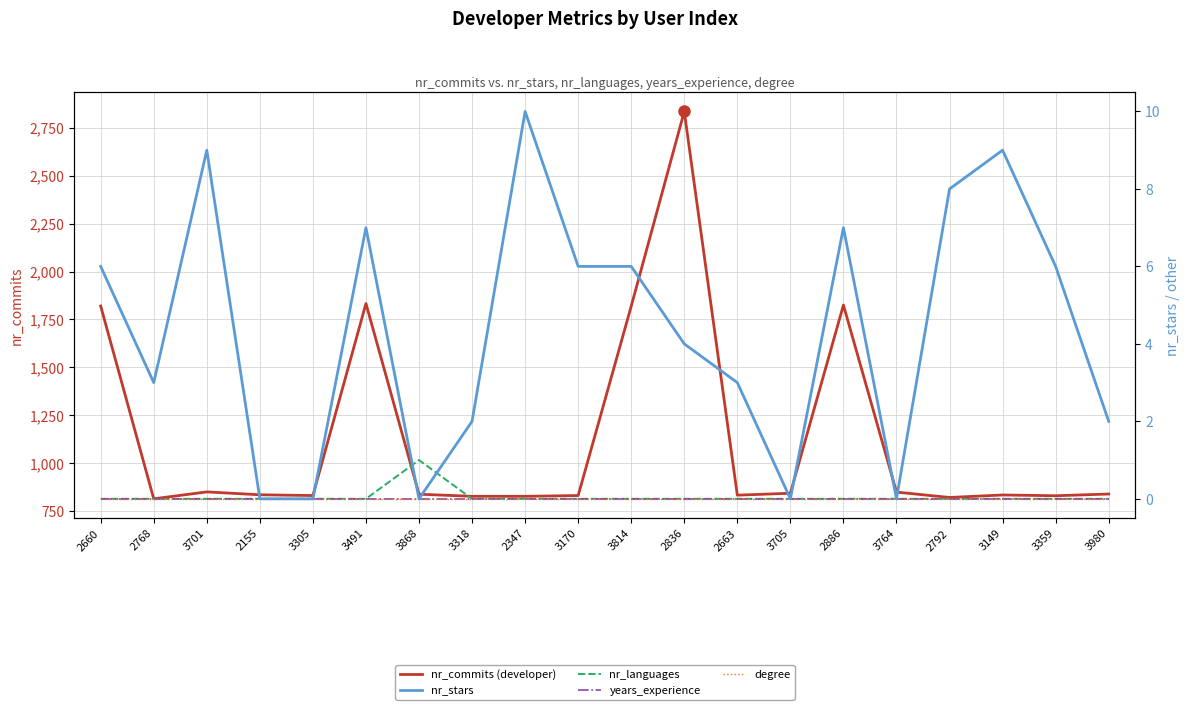

Between 2768 and 3359, which series saw the biggest shift?

nr_commits (developer)